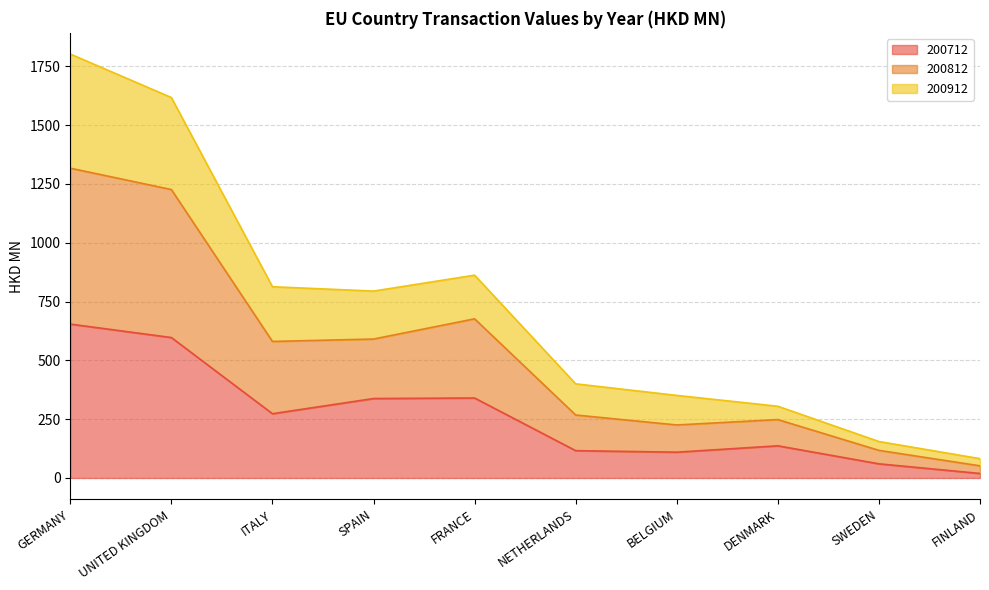

At which category is the sum across all series the highest?

GERMANY